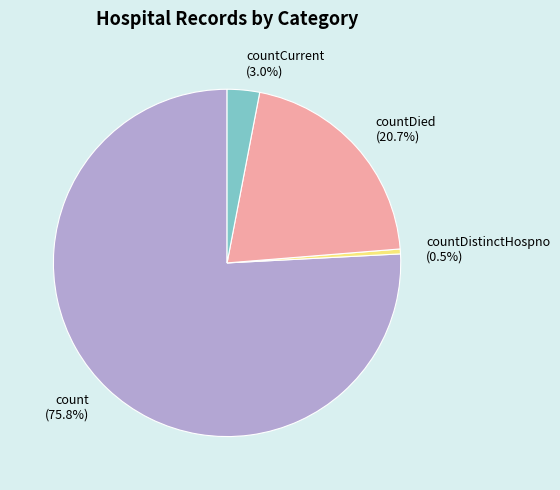

What percentage is NOT represented by count?

24.2%